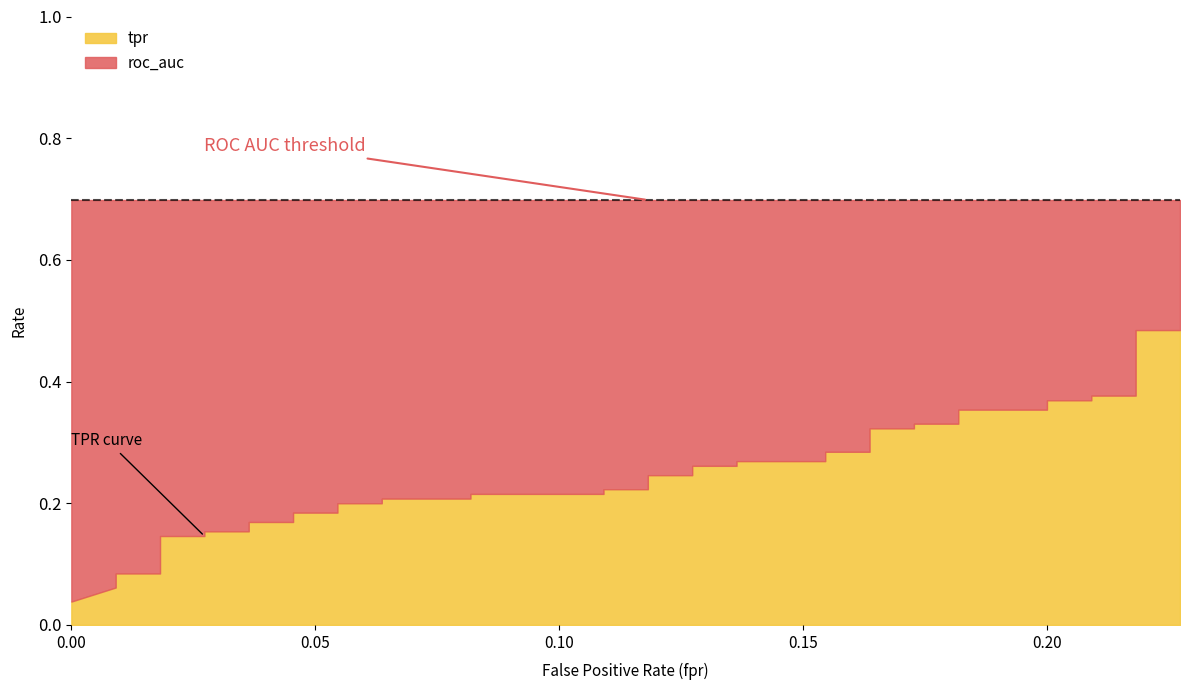

How many lines are shown in the chart?

3